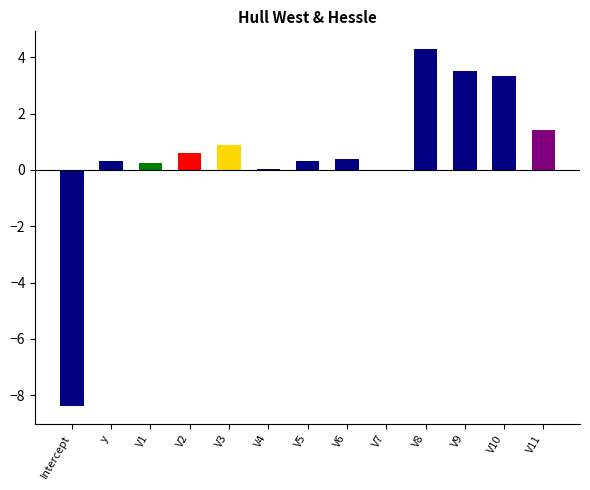

What is the difference between the values at V3 and V6?

0.5